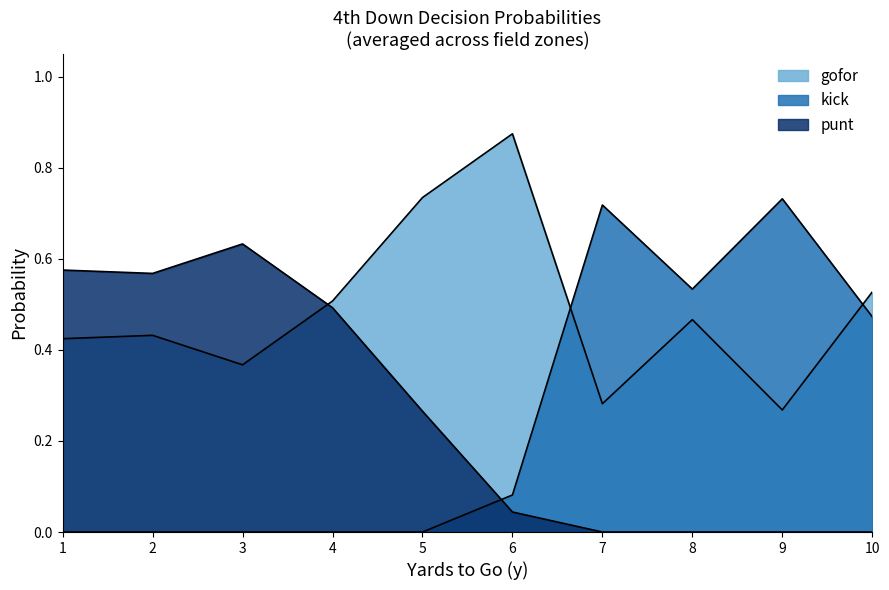

Which series ends up on top after the final intersection of fzone_avg_gofor and punt?

fzone_avg_gofor